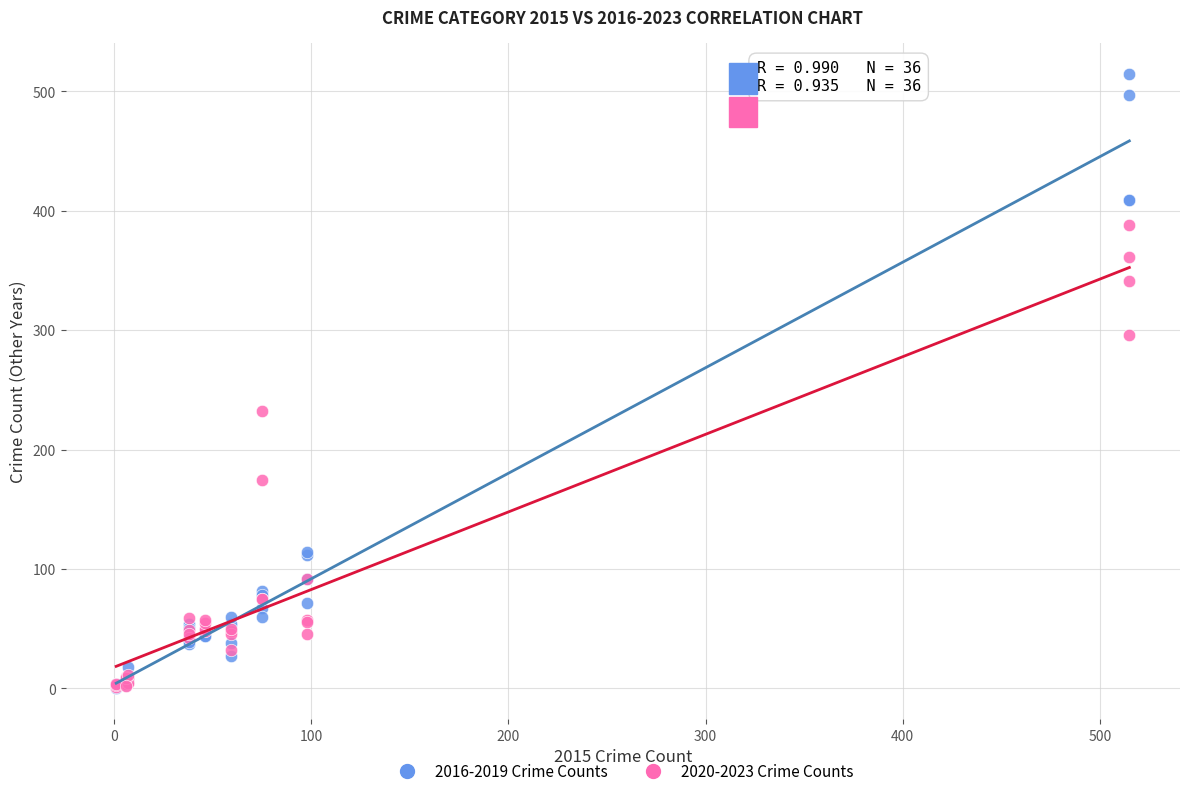

What are all the series names shown in the legend?

2016-2019 Crime Counts, 2020-2023 Crime Counts